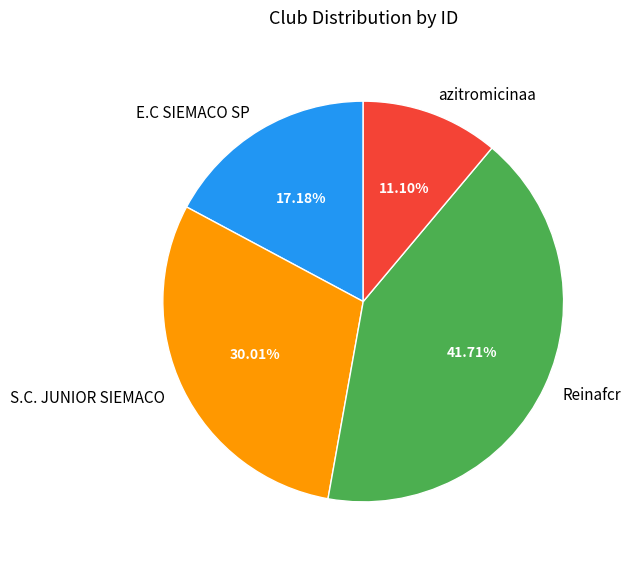

To the nearest percent, what portion does Reinafcr represent?

42%